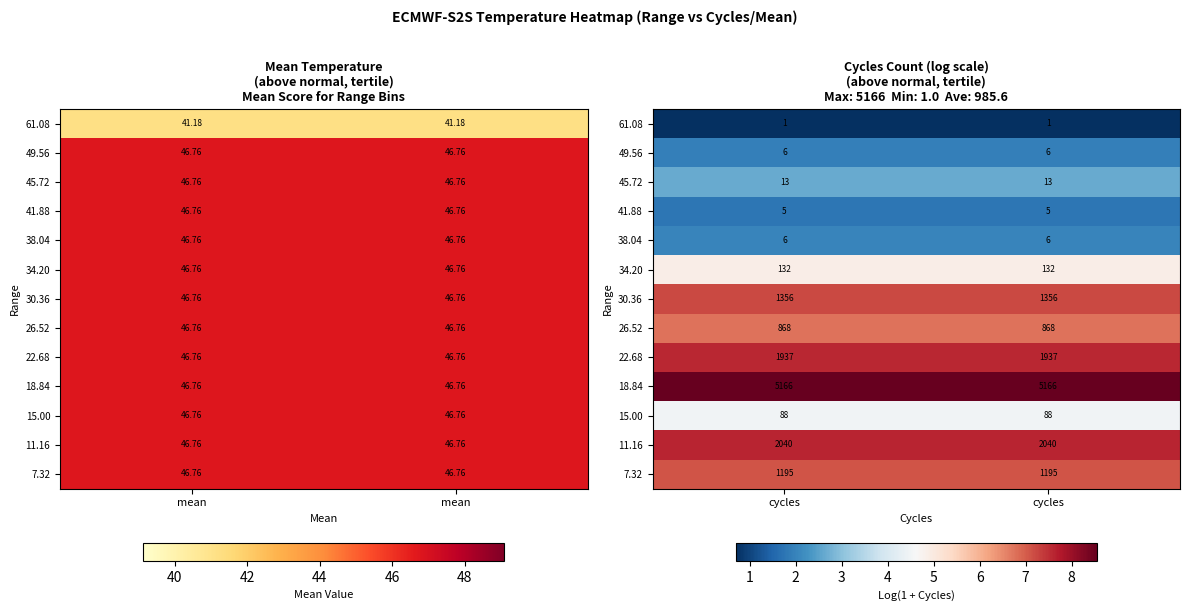

Where is 22.68 nearest to the value 7?

cycles